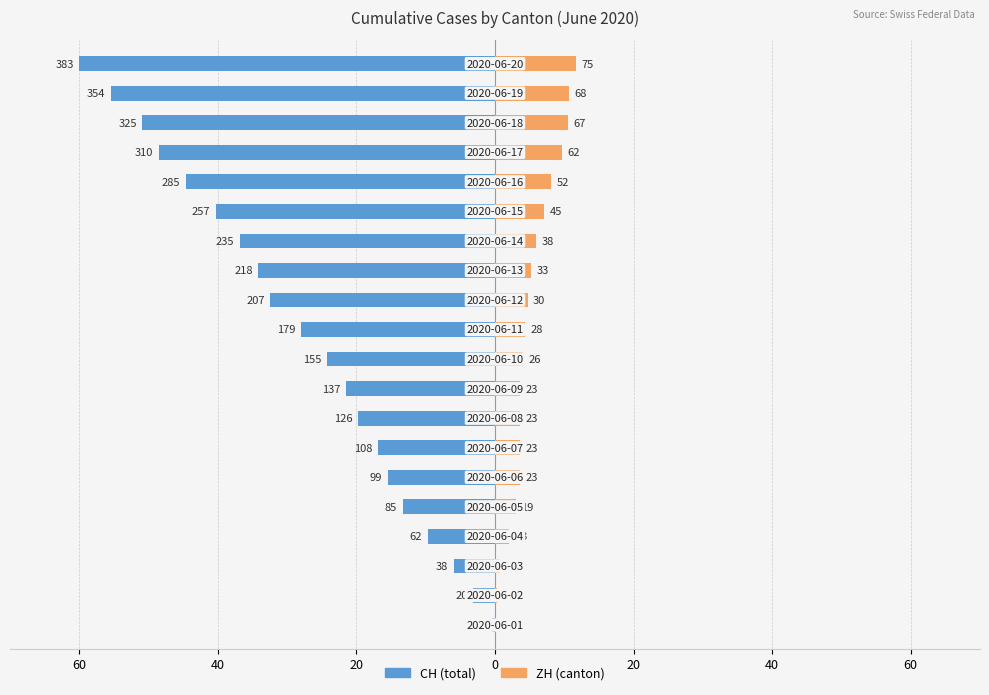

Rank the series at 12 from lowest to highest value.

CH, ZH